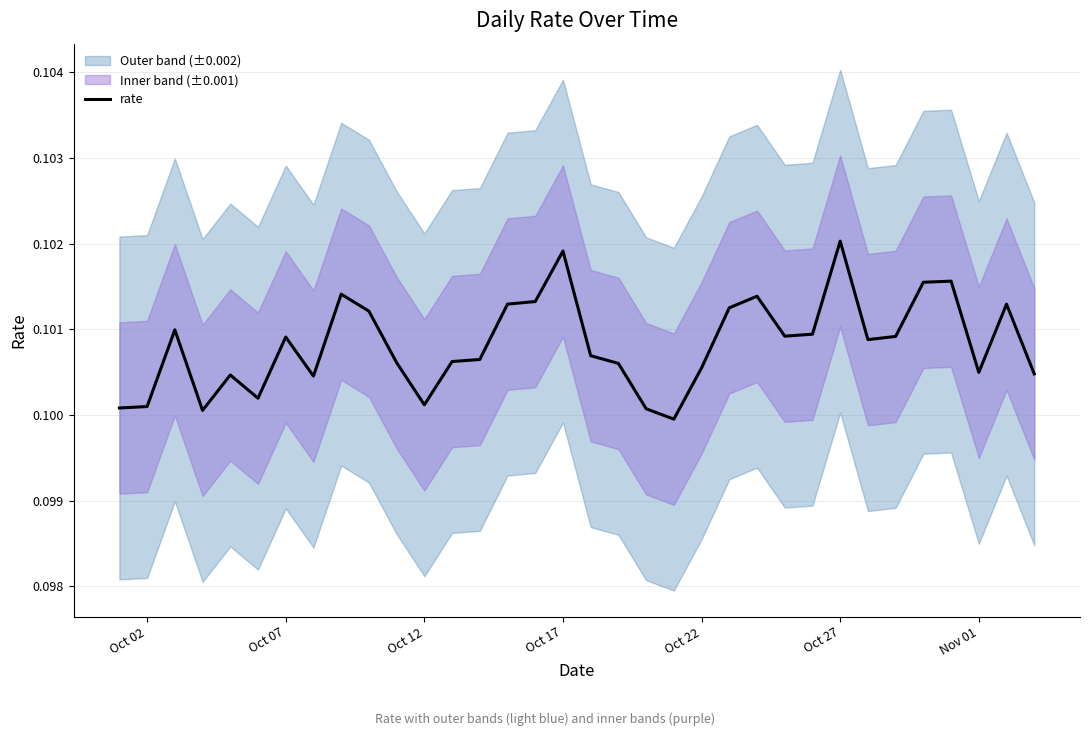

Between Oct 12 and 11, which is larger?

Oct 12